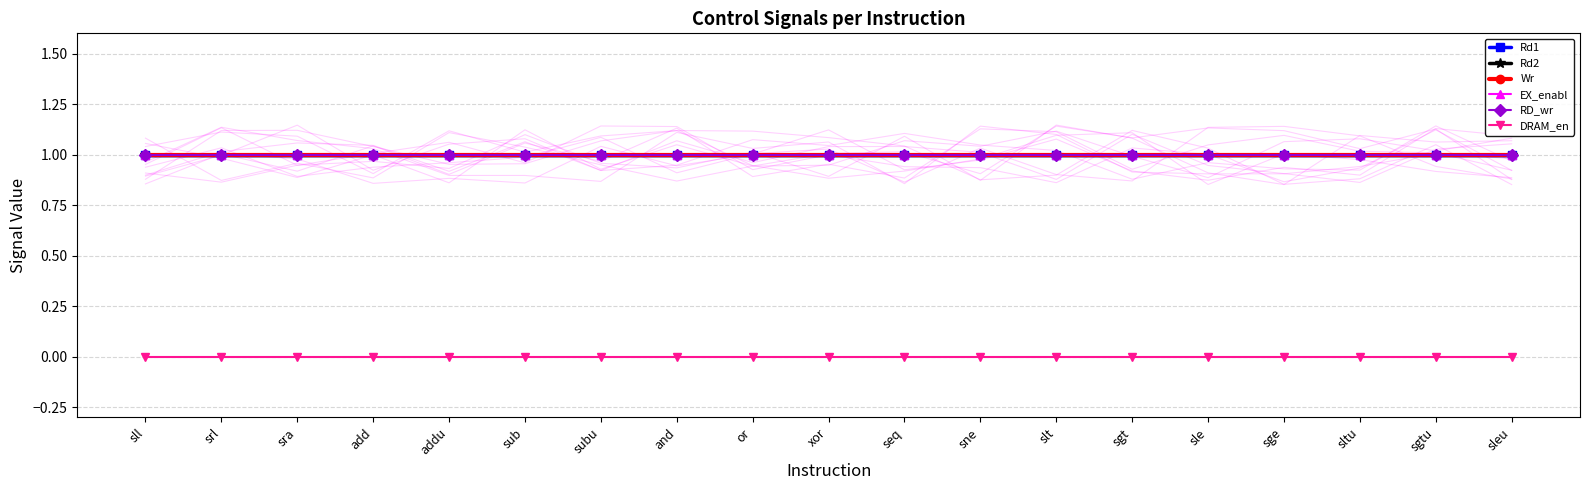

True or false: EX_enabl has more than 2 interior local peaks.

False